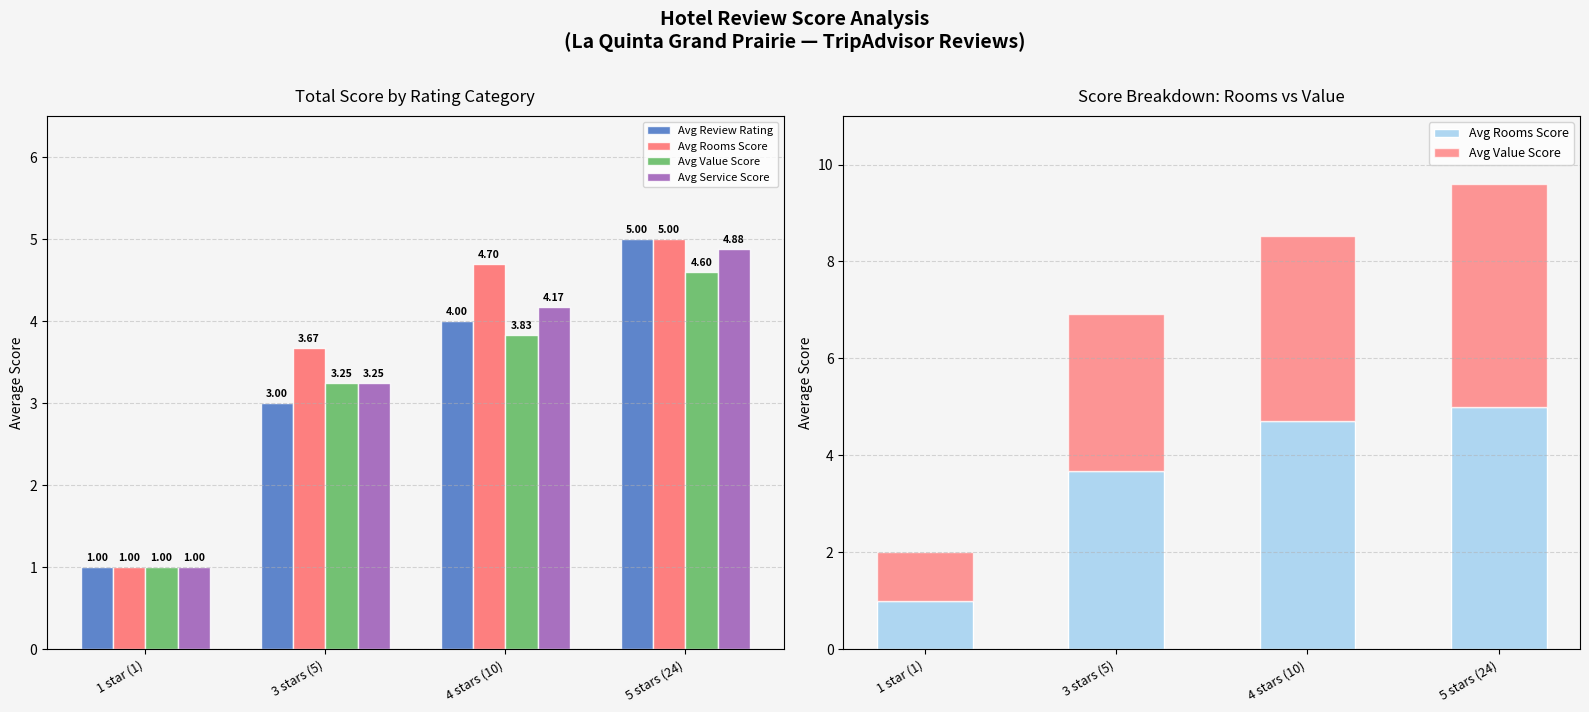

The value of Avg Rooms Score at 5 stars (24) is 5.0. True or false?

True